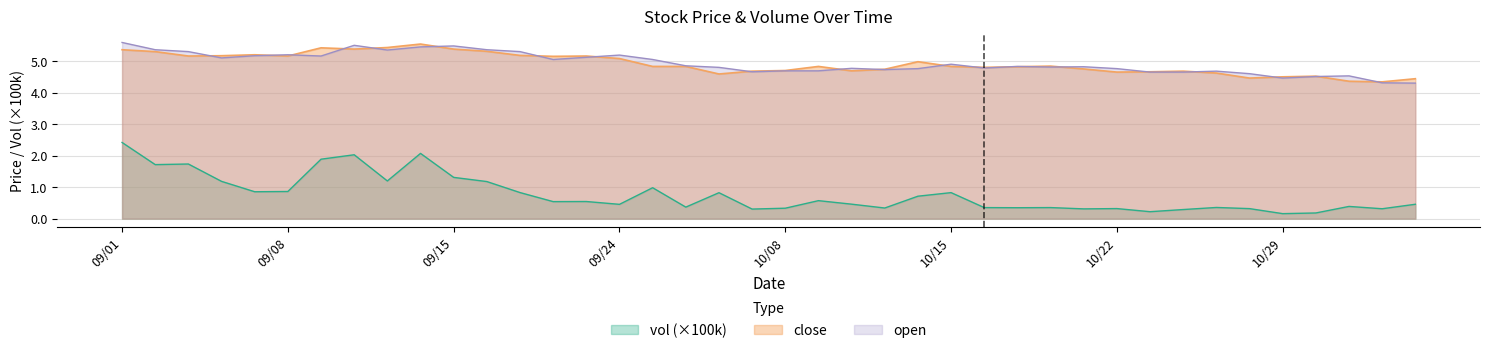

After their last crossing, which series has the higher values: open or close?

close